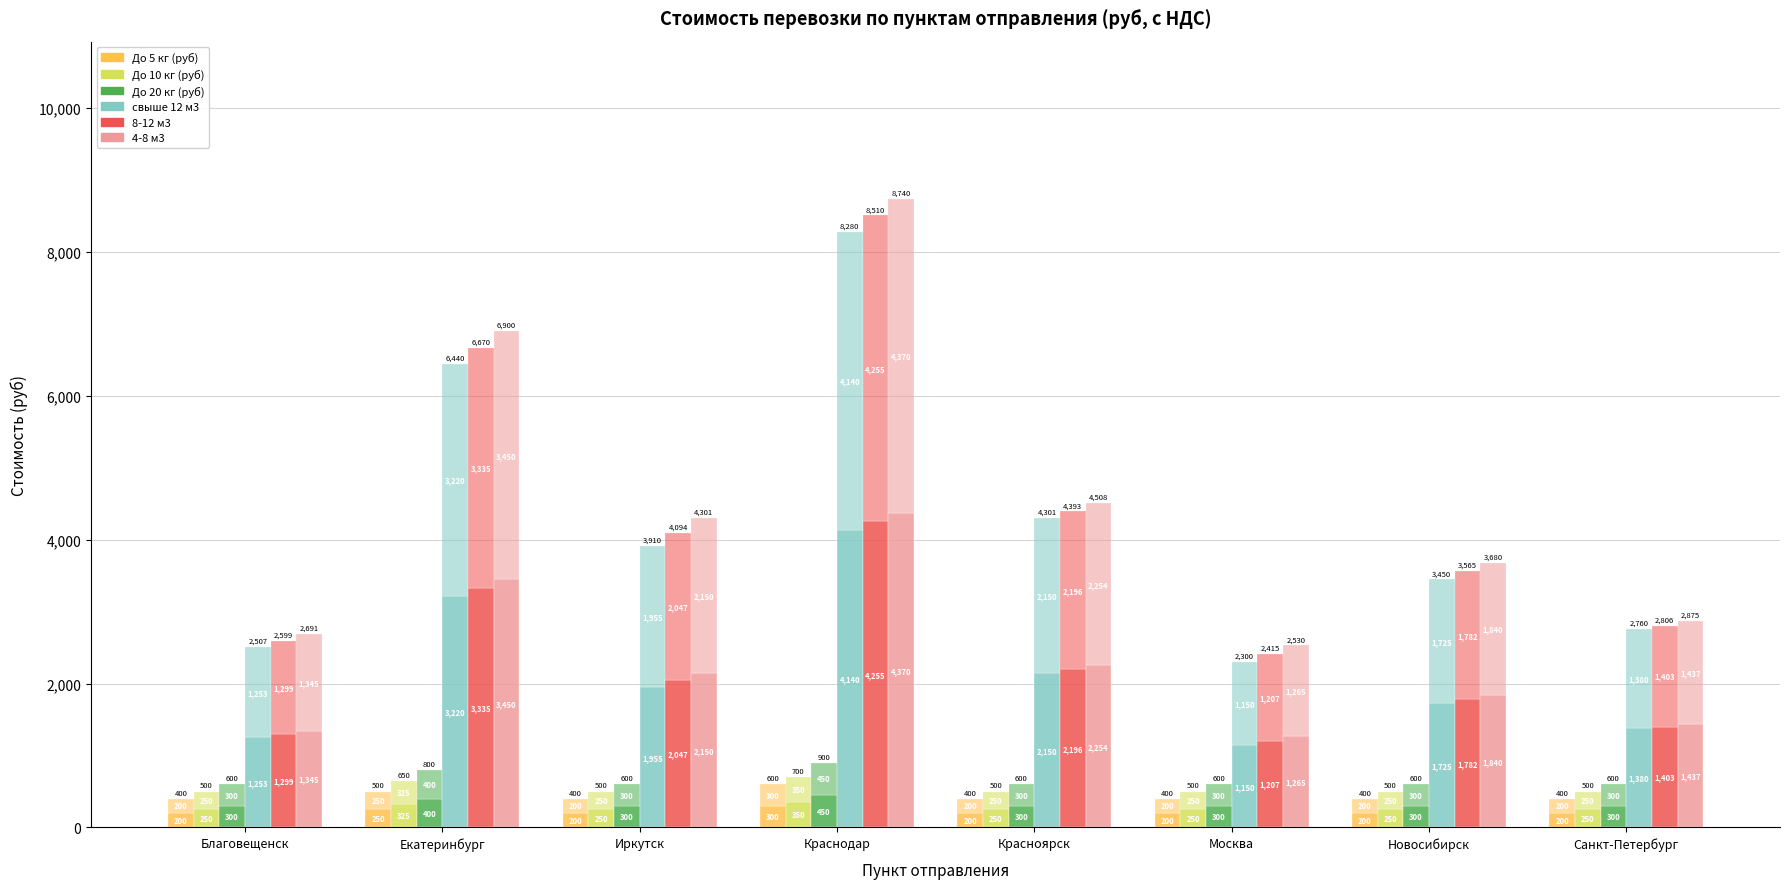

What is the value of the 4-8 м3 bar at the 3rd from the left?

2150.5